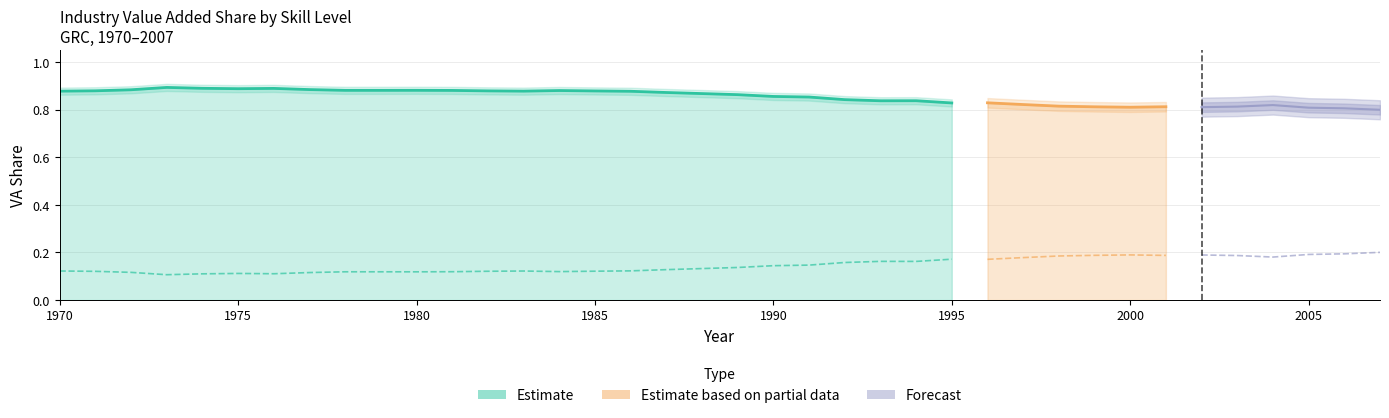

The value of HS_ind_VA_share at 1976 is 0.1. True or false?

True